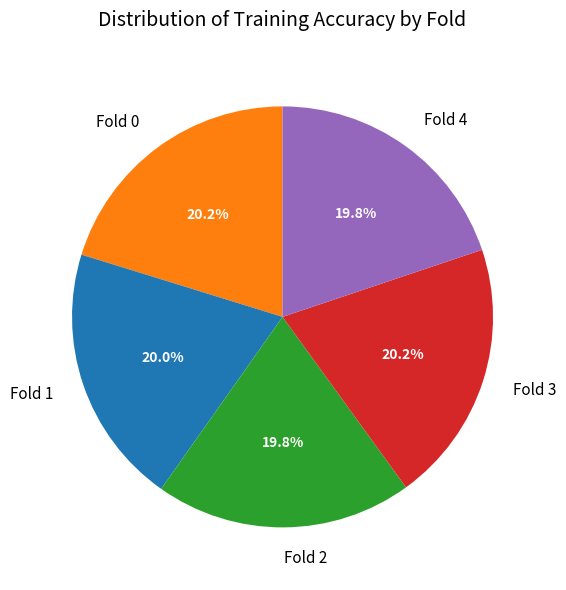

True or false: Fold 3 accounts for 20% of the total.

True